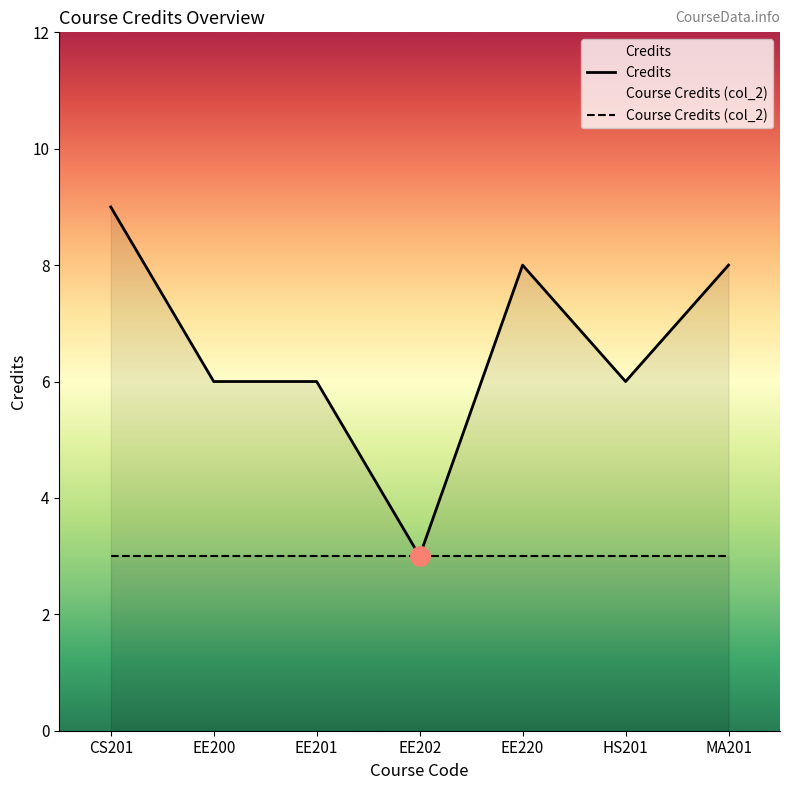

What is the ratio of the value at EE201 to the value at MA201?

0.8